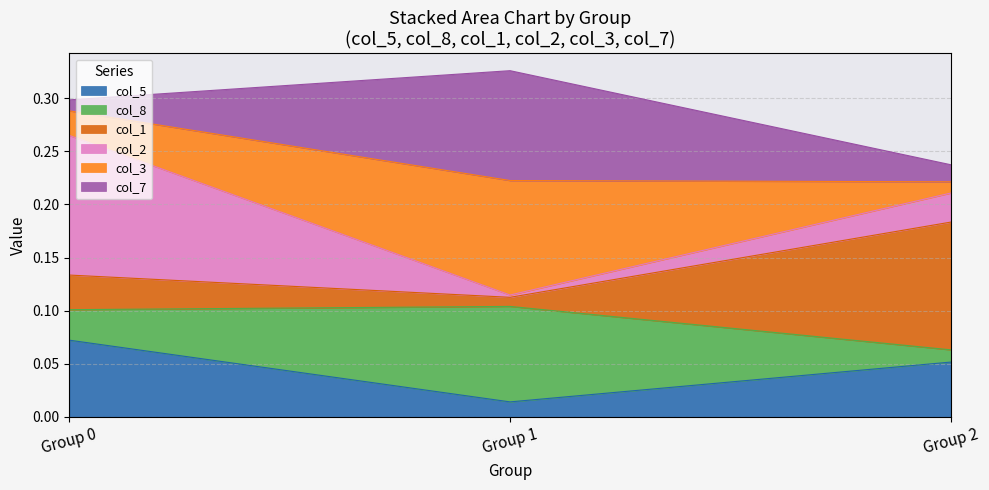

Which category has the lowest value in the col_5 series?

Group 1